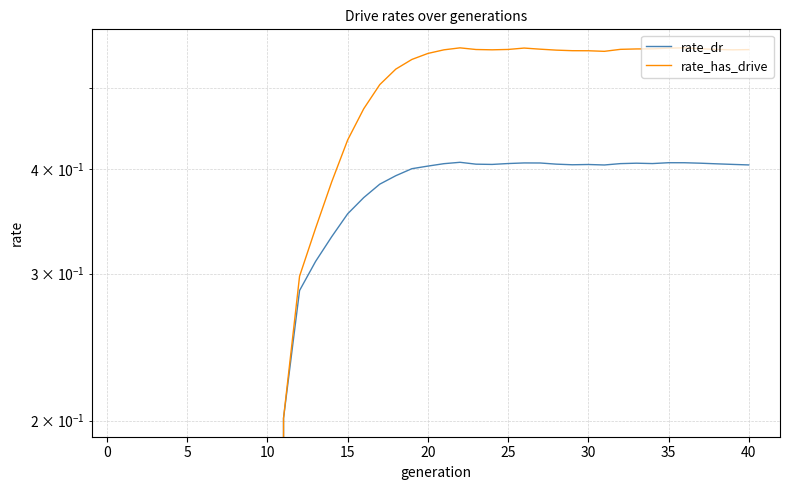

What is the difference between the maximum and minimum values in the rate_has_drive series?

0.6